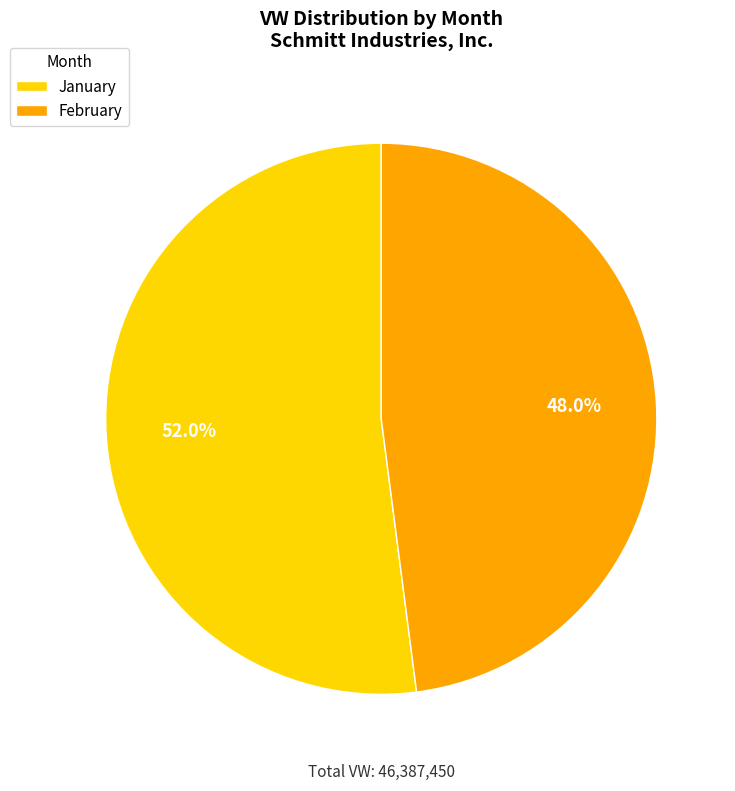

Count the number of slices in the pie.

2